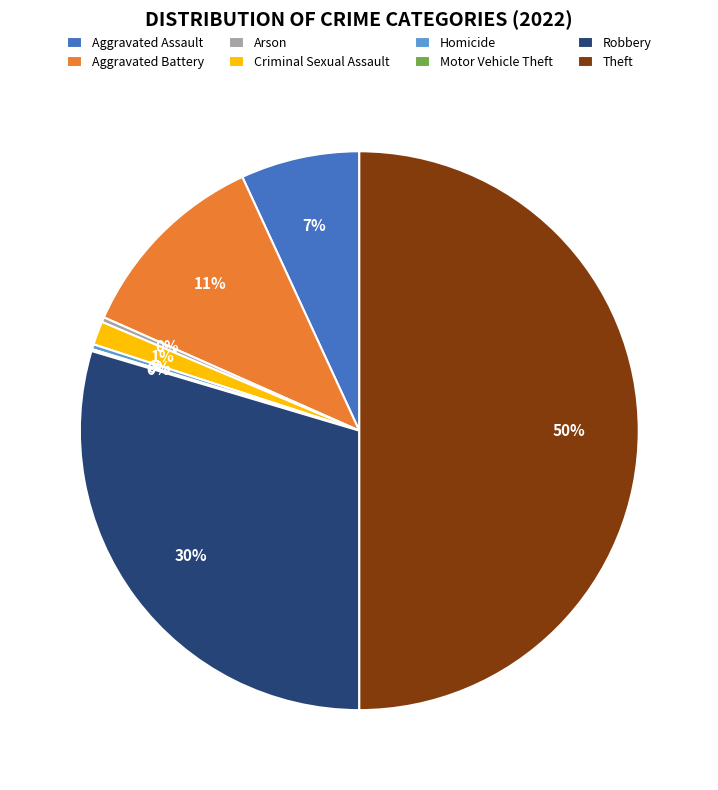

Is it true that Criminal Sexual Assault is 7% of the pie?

False